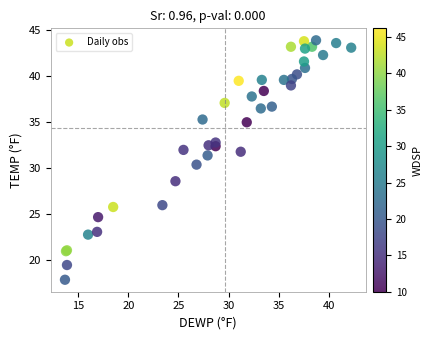

What Y value in the scatter plot is closest to 30?

30.4